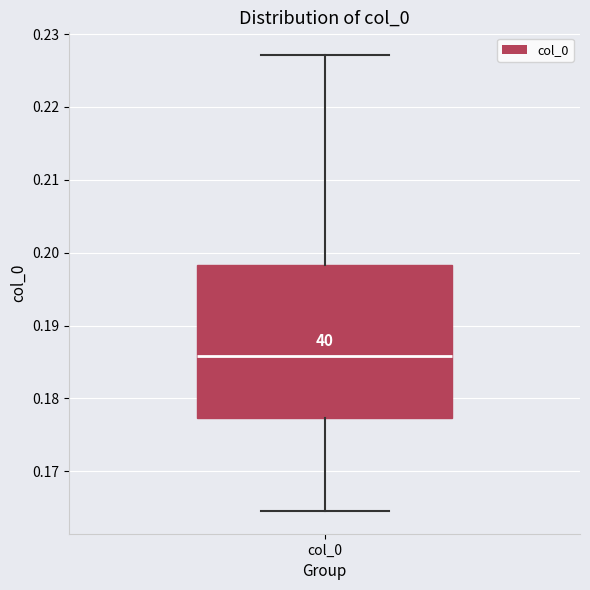

Read this box plot against the y-axis: the position of the median line, the range covered by the box, and the ends of both whiskers. The values are not printed on the chart, so give them approximately, as read against the axis.

median 0.186, box 0.177 to 0.198, whiskers 0.165 to 0.227